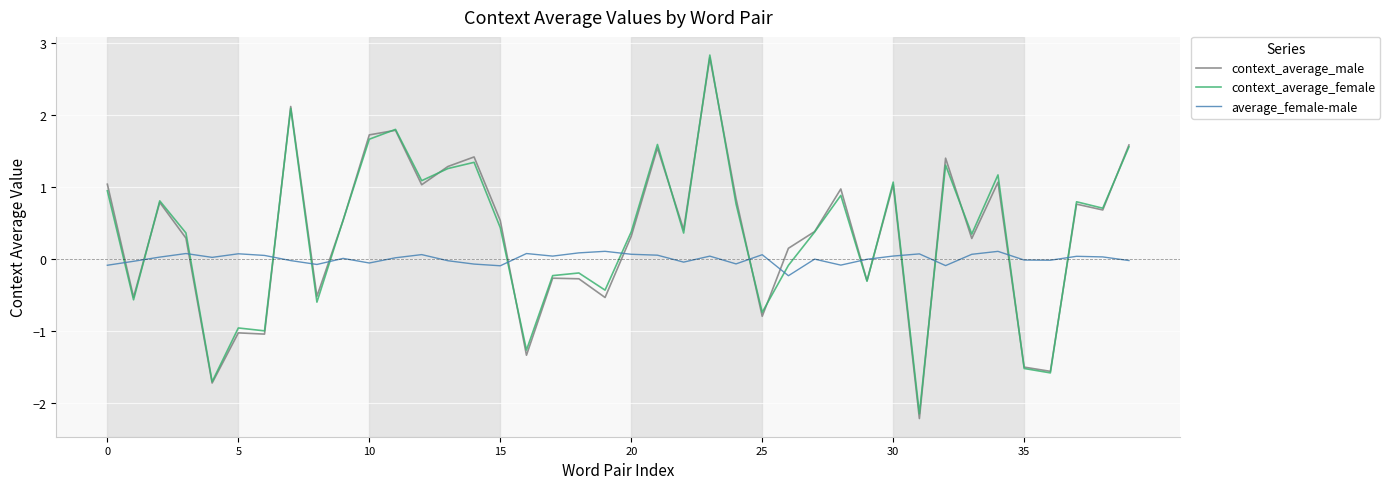

Which series has the largest range (max minus min)?

context_average_male